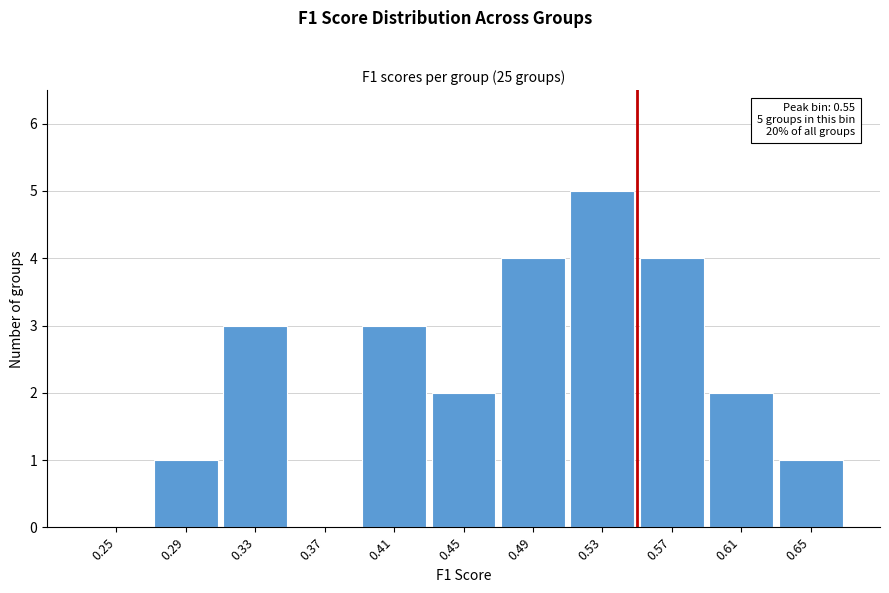

Reading right to left, transcribe all the data shown in this chart.

0.65=1	0.61=2	0.57=4	0.53=5	0.49=4	0.45=2	0.41=3	0.37=0	0.33=3	0.29=1	0.25=0